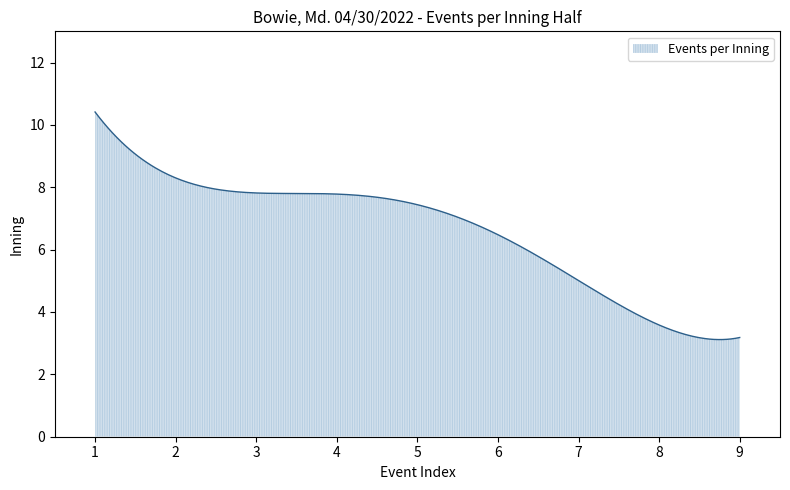

What is the smallest value displayed?

3.1